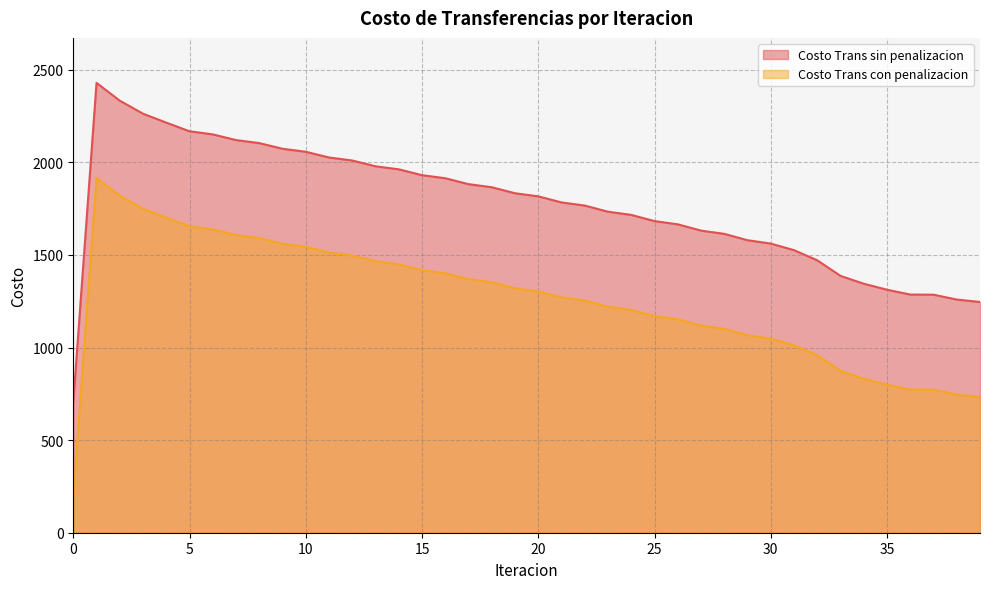

Reading left to right, list all the values displayed in this chart.

Costo Trans sin penalizacion: 0=704.6	1=2429.1	2=2332.8	3=2262.6	4=2214.4	5=2167.7	6=2151.0	7=2120.2	8=2104.0	9=2073.2	10=2057.1	11=2026.1	12=2009.9	13=1978.6	14=1962.3	15=1930.7	16=1914.2	17=1882.2	18=1865.5	19=1833.1	20=1816.3	21=1783.5	22=1766.6	23=1733.4	24=1716.2	25=1682.6	26=1665.3	27=1631.4	28=1613.8	29=1579.5	30=1561.3	31=1525.7	32=1471.0	33=1386.8	34=1344.5	35=1312.2	36=1286.0	37=1285.3	38=1259.1	39=1246.0
Costo Trans con penalizacion: 0=191.6	1=1916.1	2=1819.8	3=1749.6	4=1701.4	5=1654.7	6=1638.0	7=1607.2	8=1590.9	9=1560.2	10=1544.1	11=1513.1	12=1496.9	13=1465.6	14=1449.3	15=1417.7	16=1401.2	17=1369.2	18=1352.5	19=1320.1	20=1303.3	21=1270.5	22=1253.6	23=1220.4	24=1203.2	25=1169.6	26=1152.3	27=1118.4	28=1100.8	29=1066.5	30=1048.3	31=1012.7	32=958.0	33=873.8	34=831.5	35=799.2	36=773.0	37=772.3	38=746.1	39=733.0